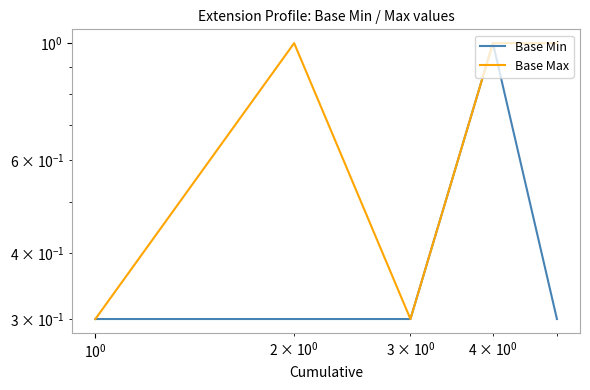

How many data points does each series have?

5